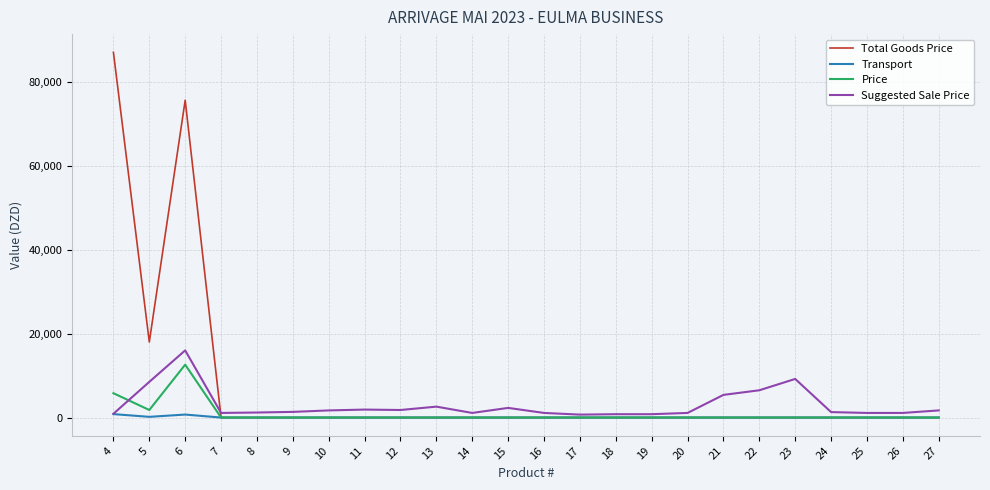

The value of Transport at 13 is 0.0. True or false?

True